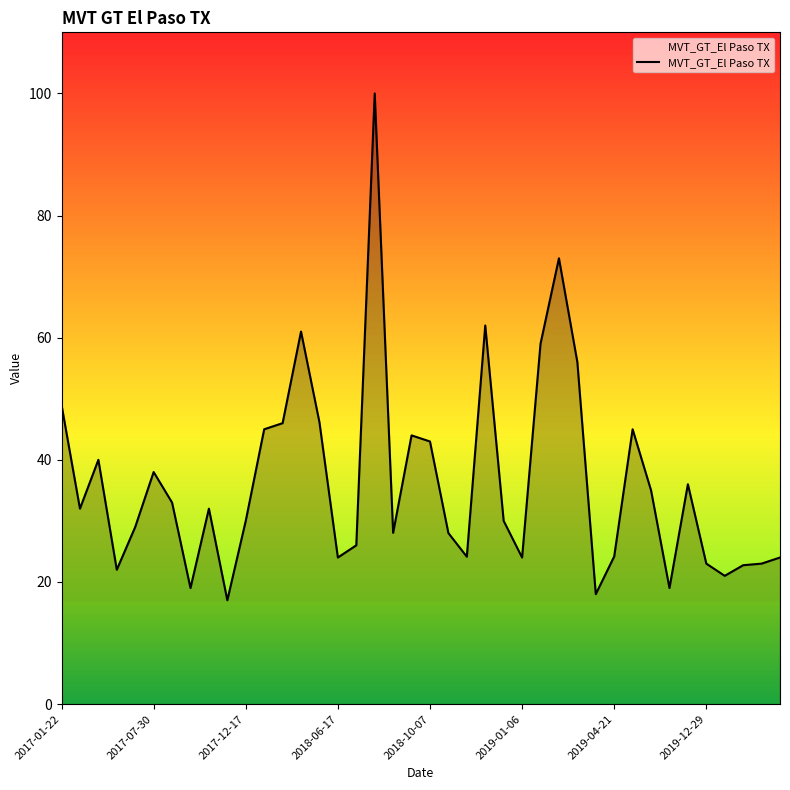

What is the maximum value shown in the chart?

100.0